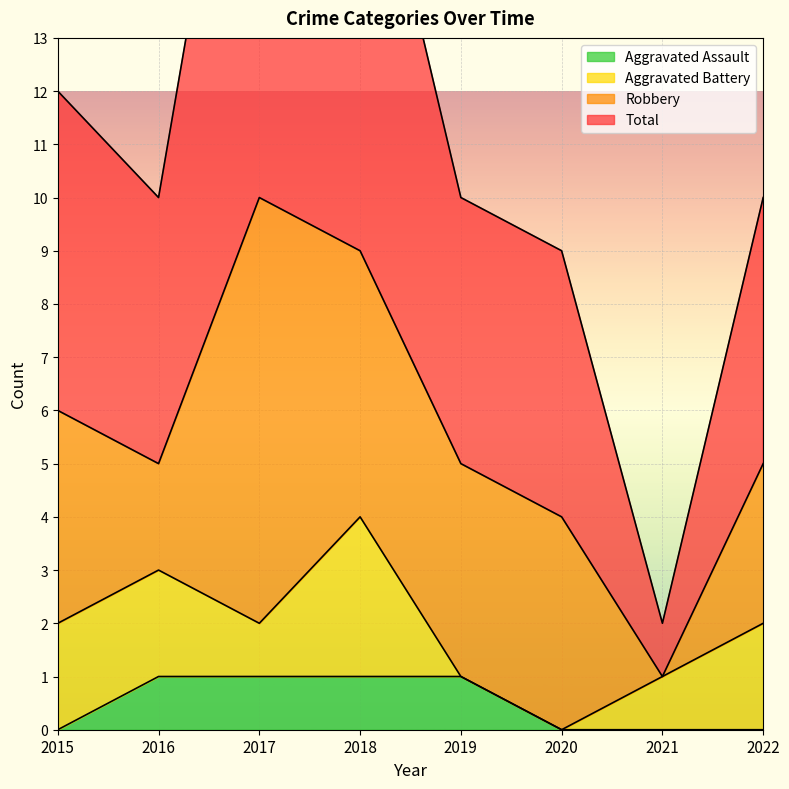

What is the difference between the highest and lowest values at 2020?

9